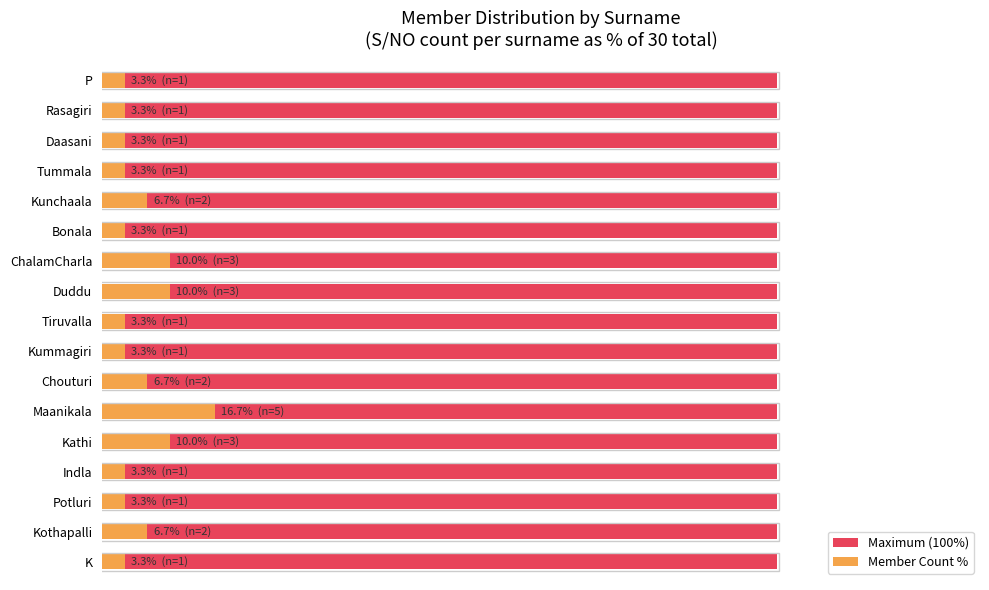

True or false: Maximum (100%) has a value of 0.1 at 120.

False